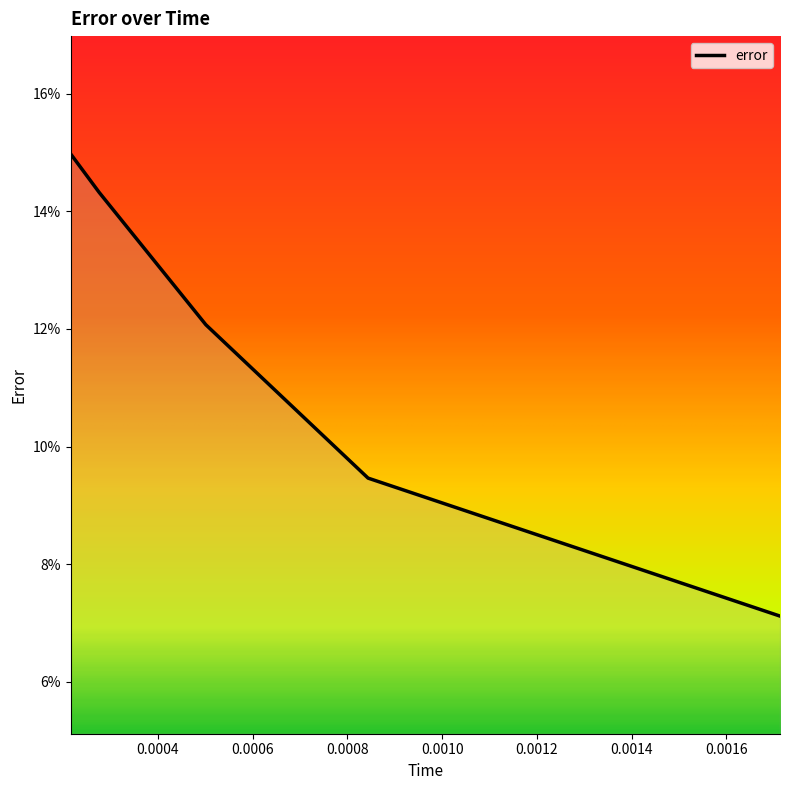

Where is the data nearest to the value 0?

0.0017132359056927298